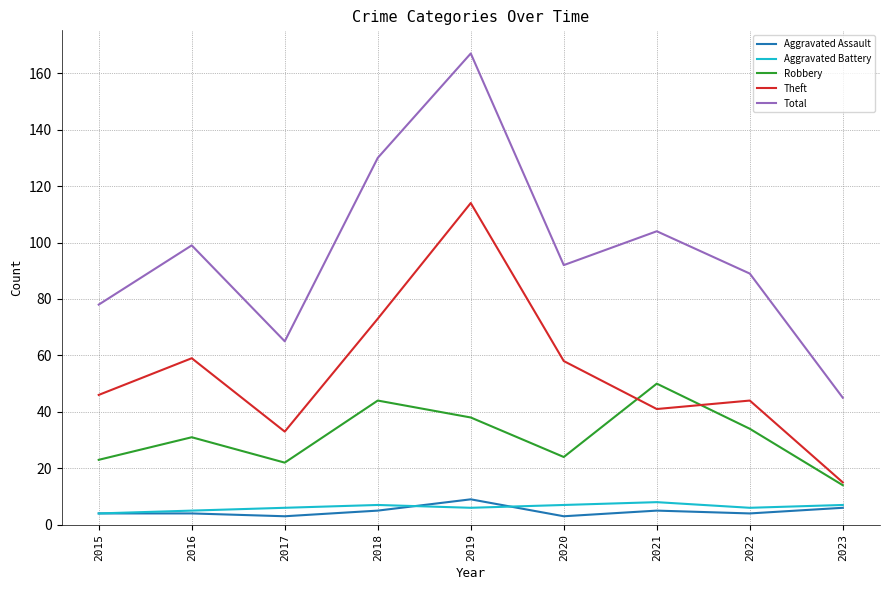

At which category does the chart reach its peak across all series?

2019